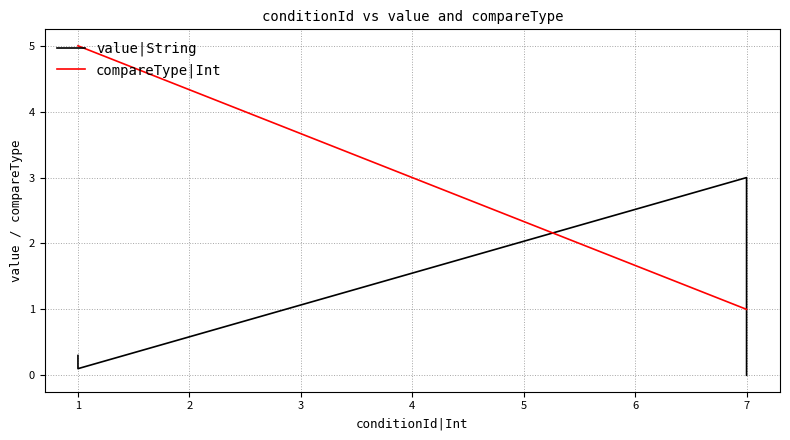

Between 3 and 4, which series saw the biggest shift?

compareType|Int